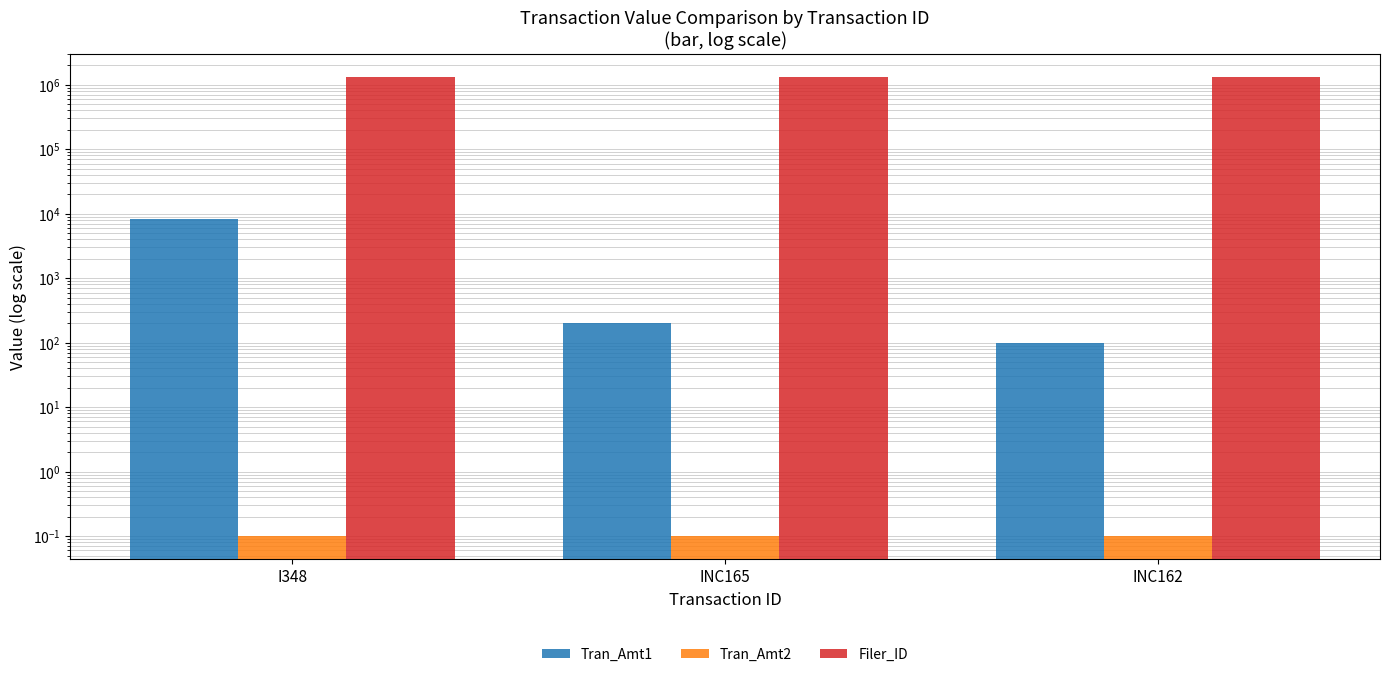

The Tran_Amt2 series shows 0.2 at INC165. True or false?

False